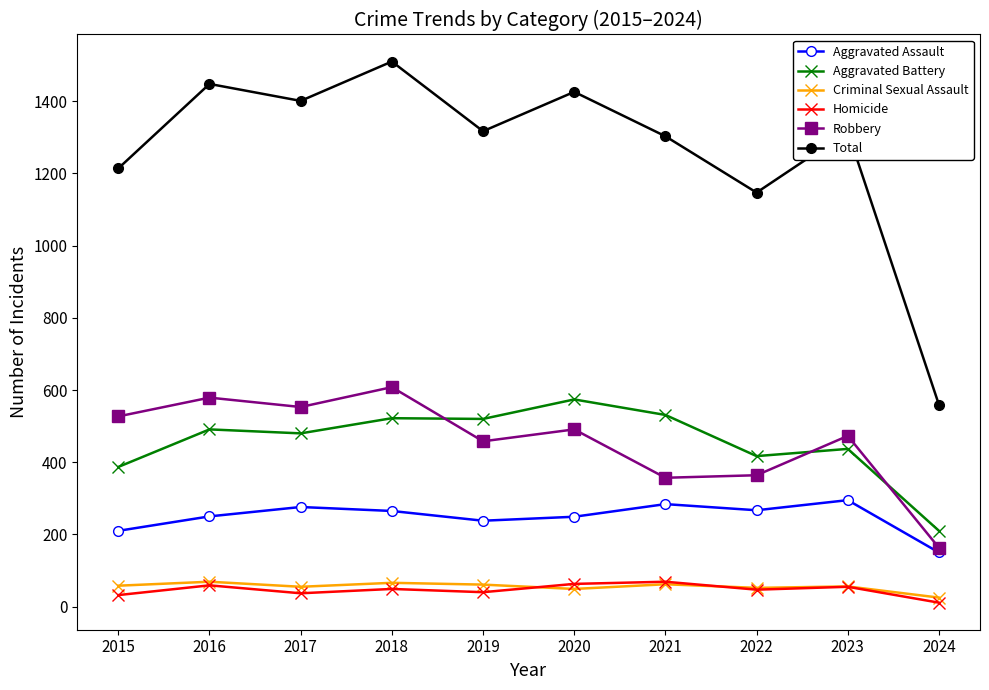

True or false: Robbery has more than 0 interior local peaks.

True